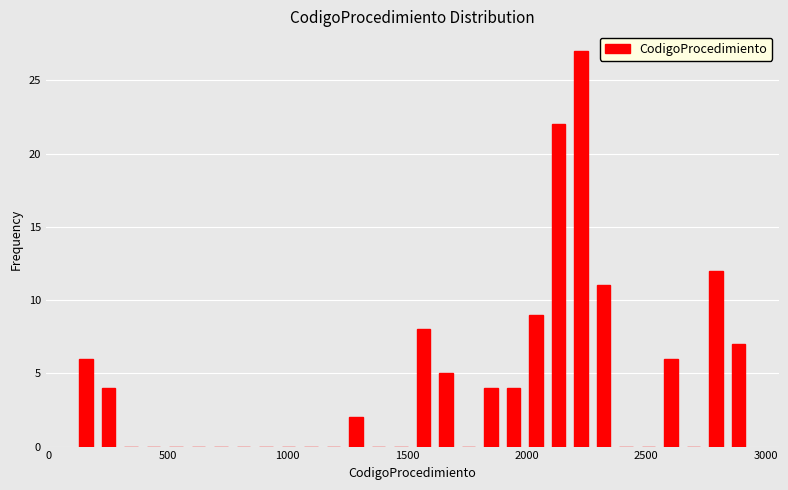

Read against the x-axis, roughly where is the centre of the tallest bar?

2250